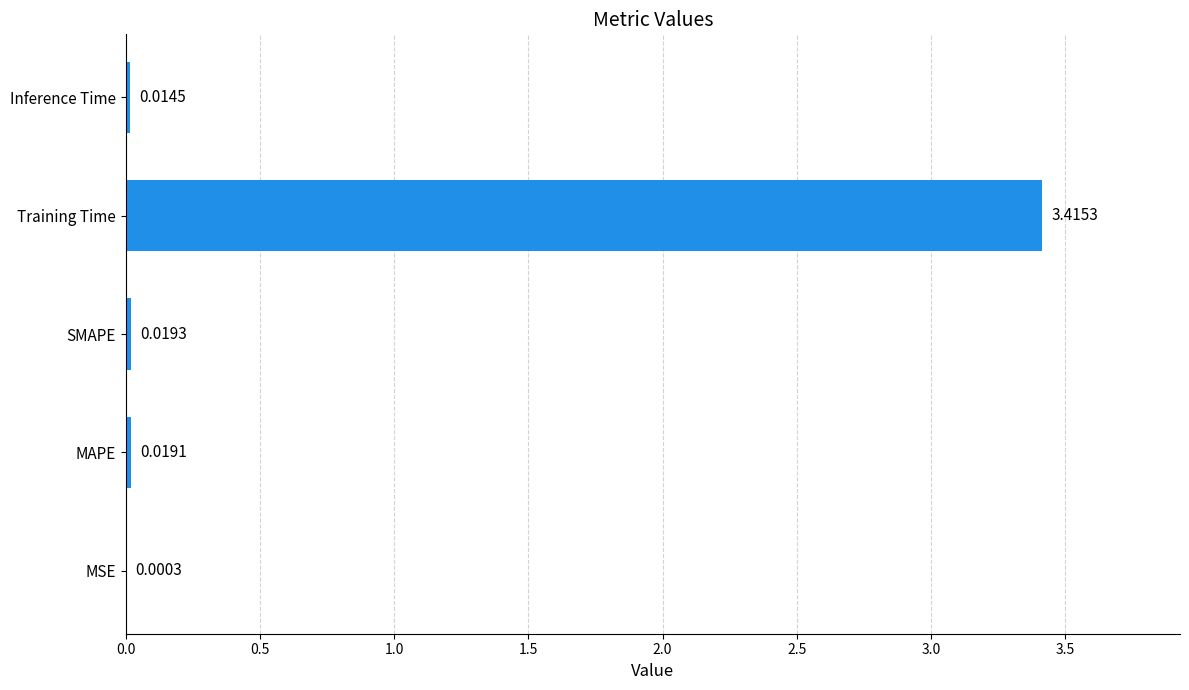

At which label is the value closest to 1?

SMAPE